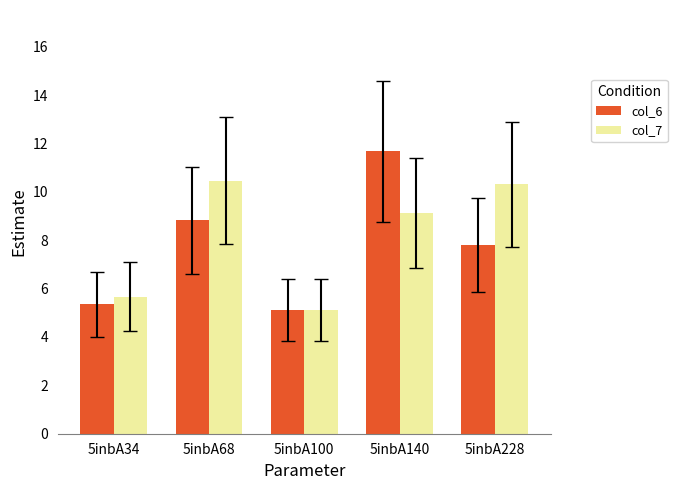

How many bars are there in total?

10